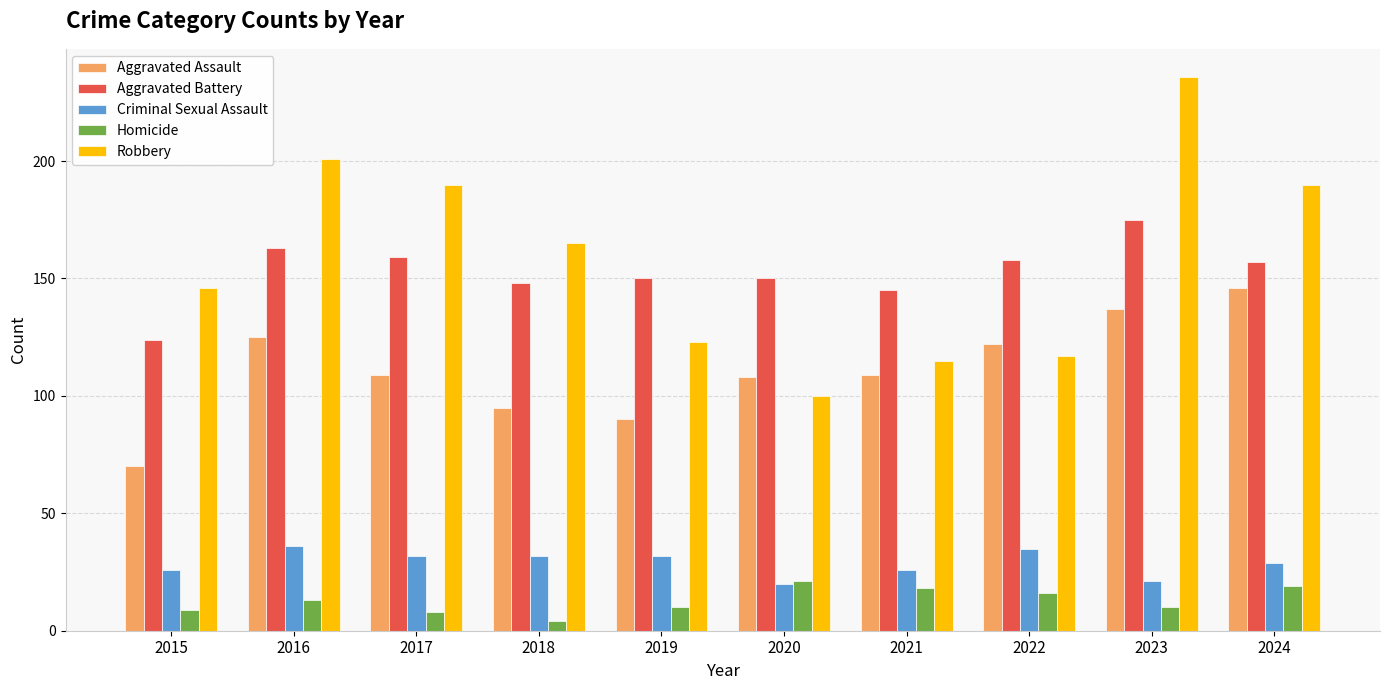

What is the total value across all series at 2024?

541